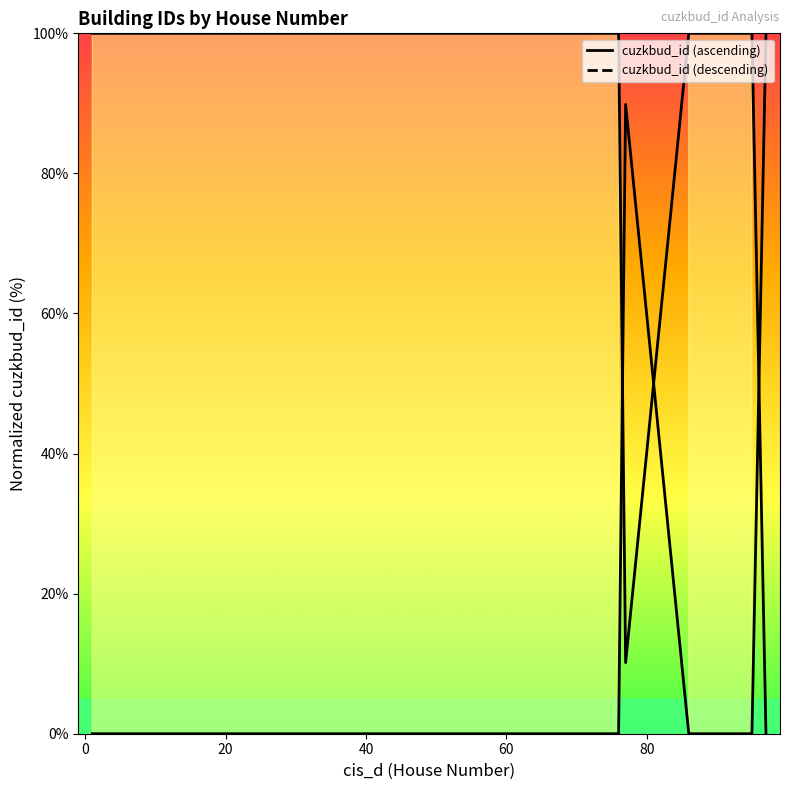

How many values exceed 0?

19